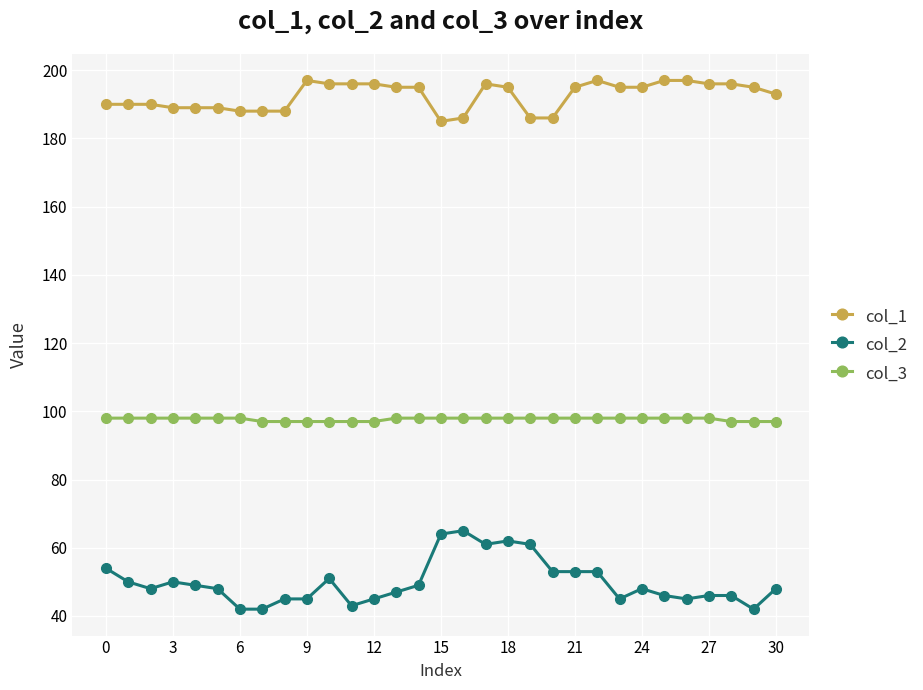

What is the value of the col_1 point at the 17th from the left?

186